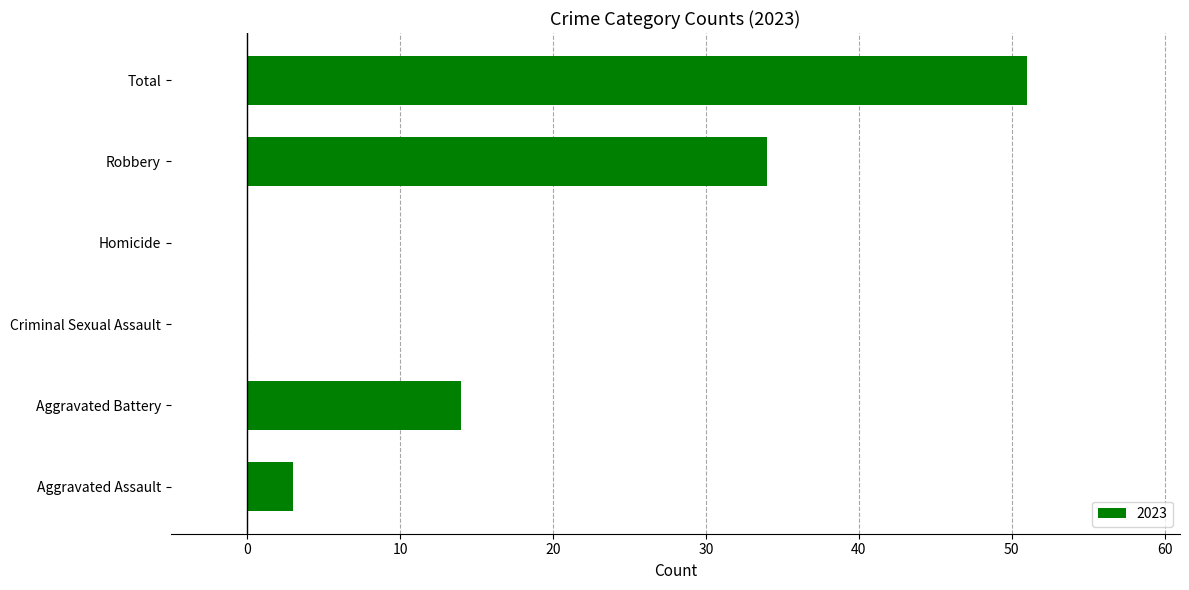

Are the bars horizontal?

Yes